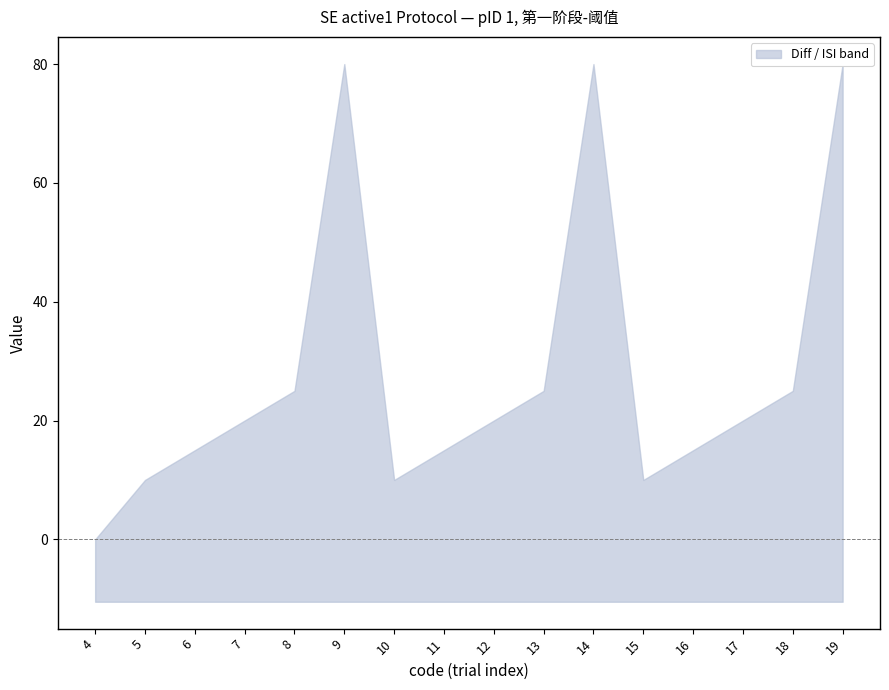

True or false: Diff and freq intersect in this chart.

False